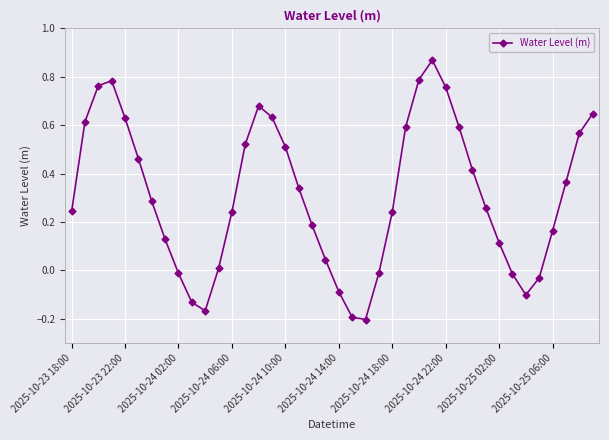

What is the sum of all values?

12.5